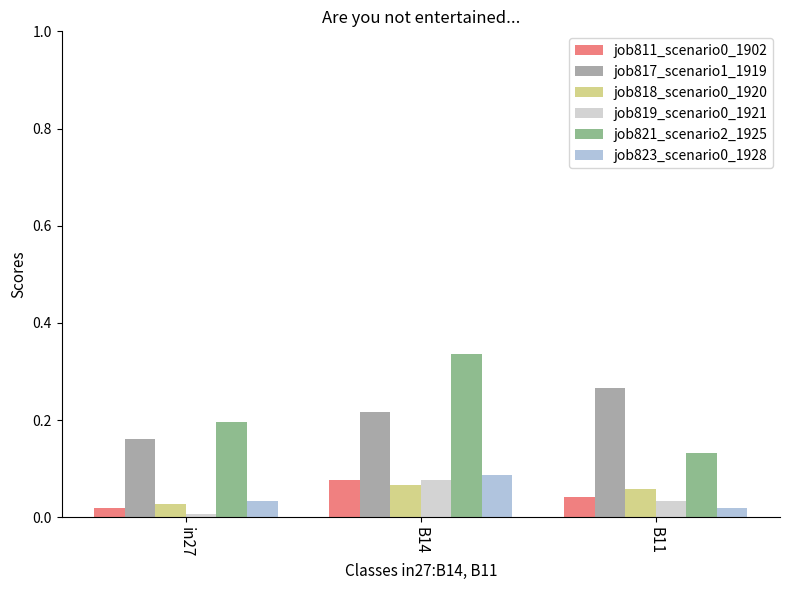

What value does the job811_scenario0_1902 series have at B14?

0.1